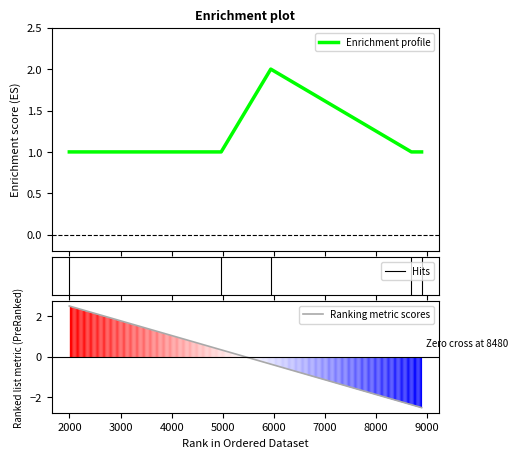

The value at 1997 is 1. True or false?

False